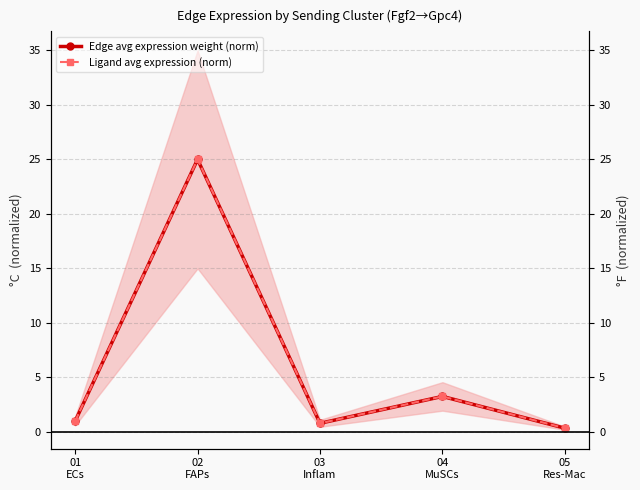

True or false: Ligand avg expression (norm) has more than 2 points higher than both neighbors.

False